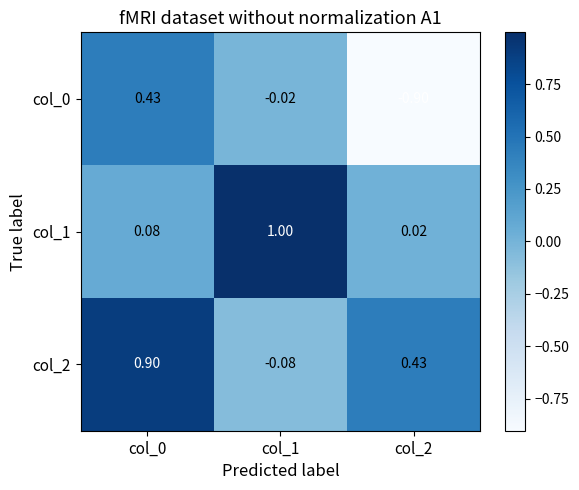

Is the value of col_0 at col_1 greater than the value of col_1 at col_1?

No